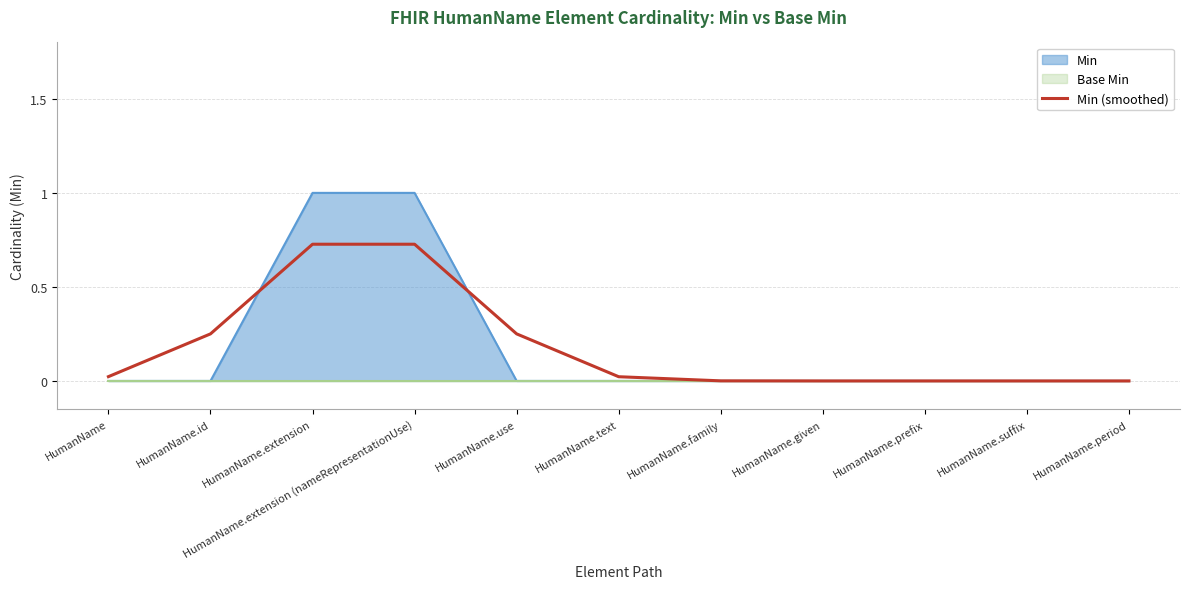

List the labels in order of value, largest first.

HumanName.extension, HumanName.extension (nameRepresentationUse), HumanName.id, HumanName.use, HumanName, HumanName.text, HumanName.family, HumanName.given, HumanName.prefix, HumanName.suffix, HumanName.period